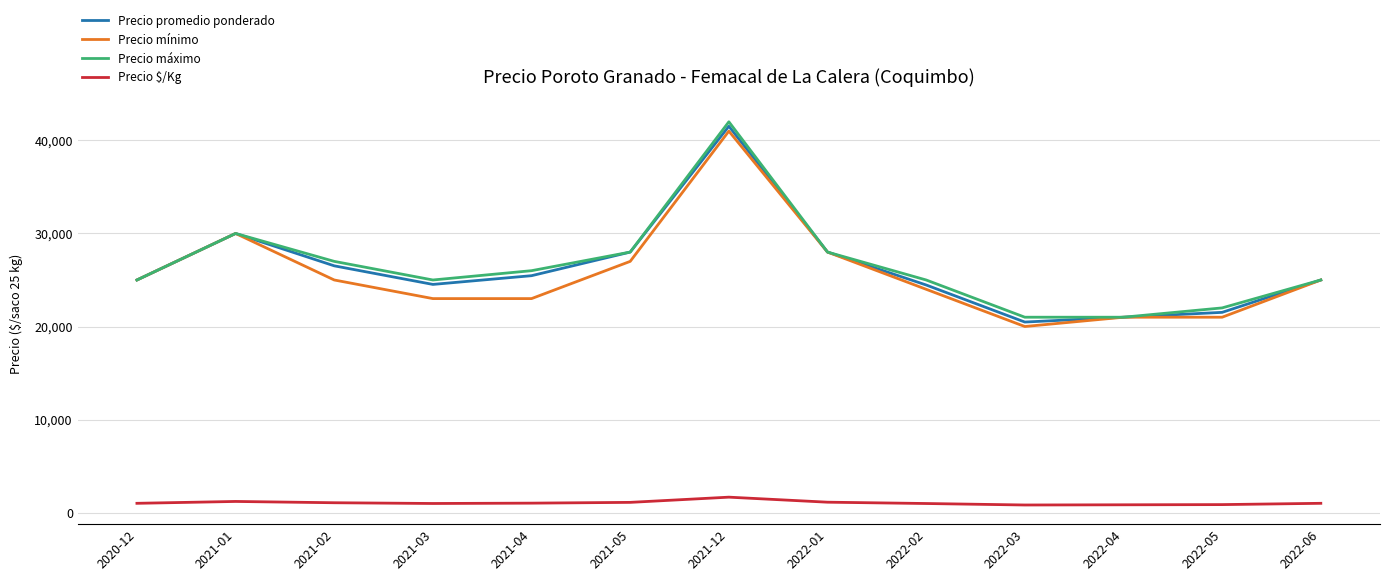

Is it true that Precio promedio ponderado equals 8842 at 2020-12?

False